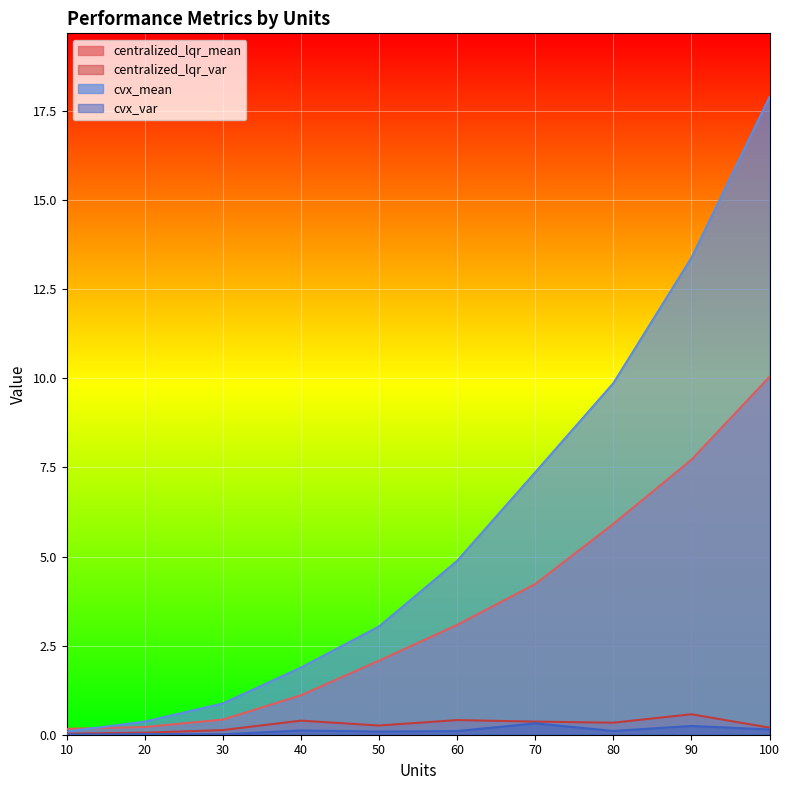

Count the number of categories in the chart.

10